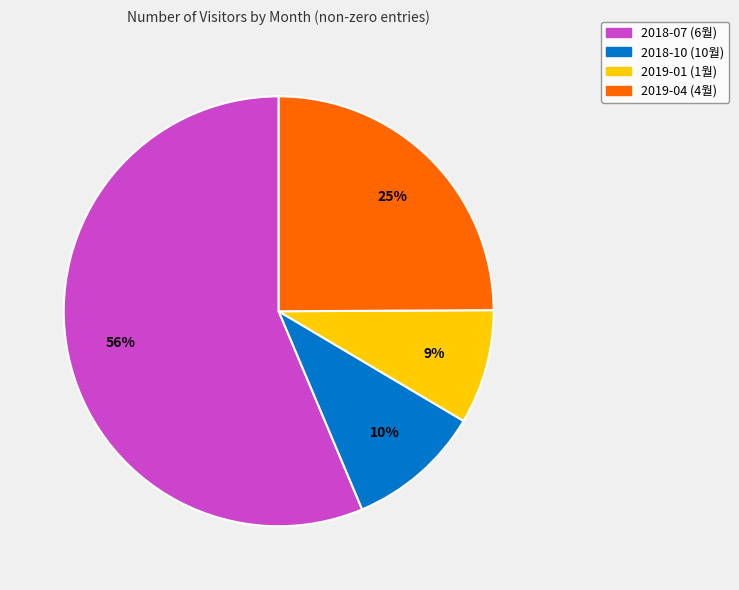

How many segments does this pie chart have?

4